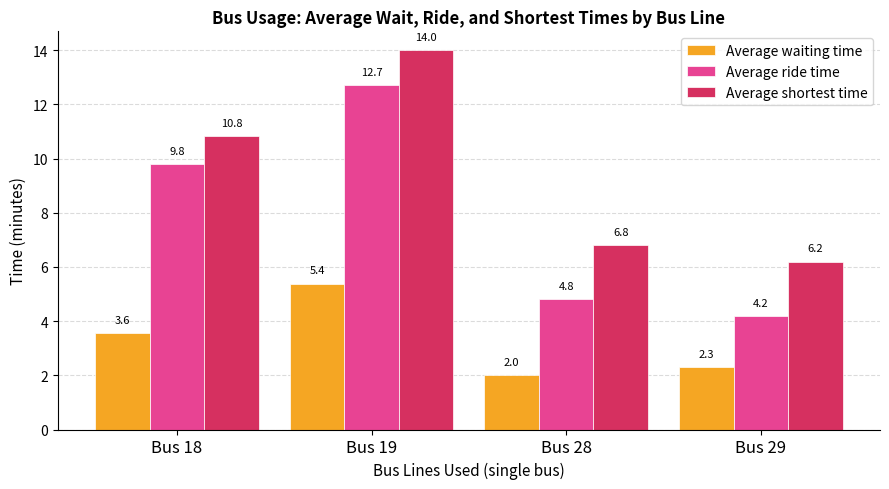

Is the value of Average waiting time at Bus 29 greater than the value of Average ride time at Bus 18?

No